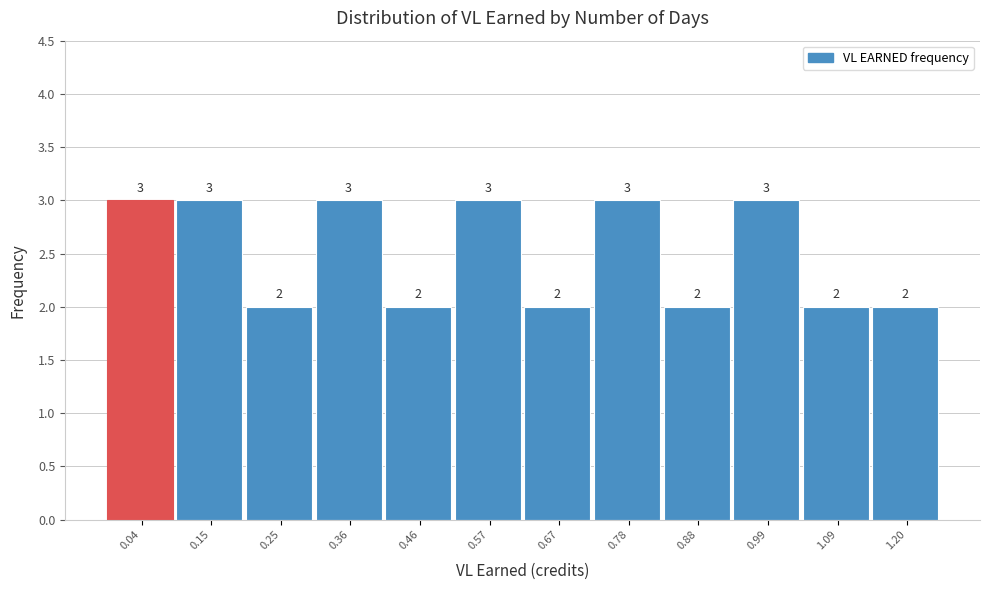

Reading right to left, list all the values displayed in this chart.

1.20=2	1.09=2	0.99=3	0.88=2	0.78=3	0.67=2	0.57=3	0.46=2	0.36=3	0.25=2	0.15=3	0.04=3